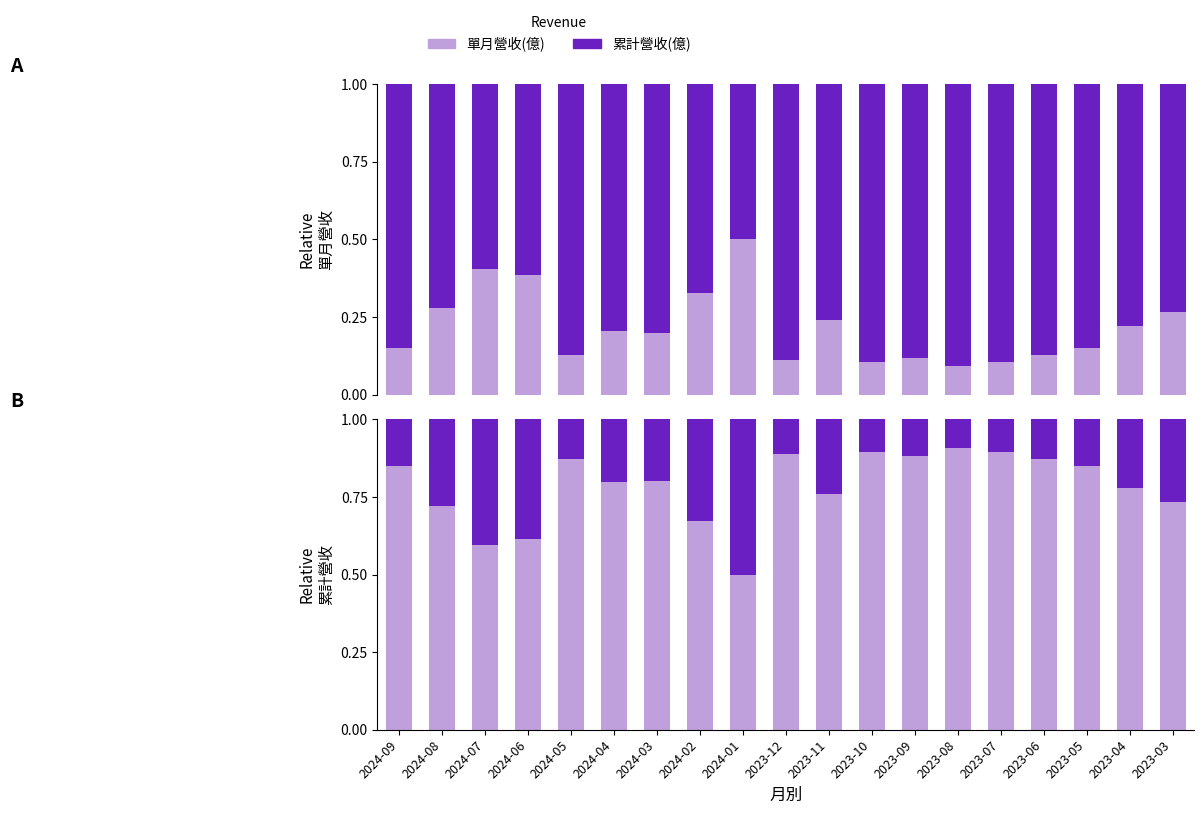

What is the difference between the maximum and minimum values in the 累計營收(億) series?

0.4